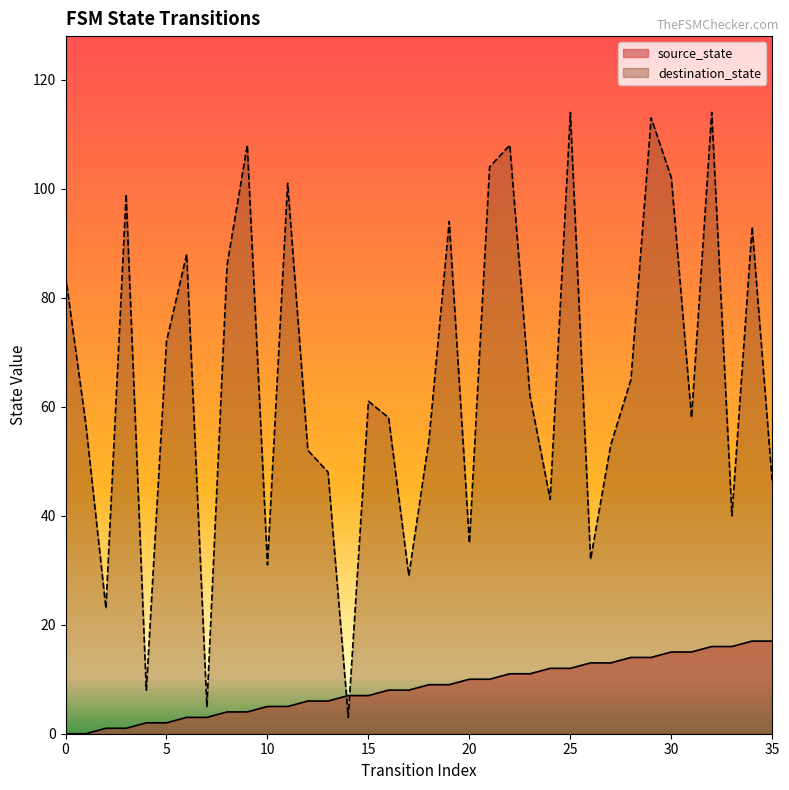

How many lines are shown in the chart?

2